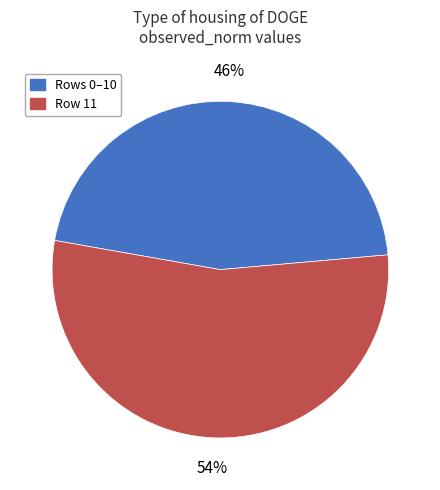

Do Rows 0–10 and Row 11 together represent more than half of the pie?

Yes